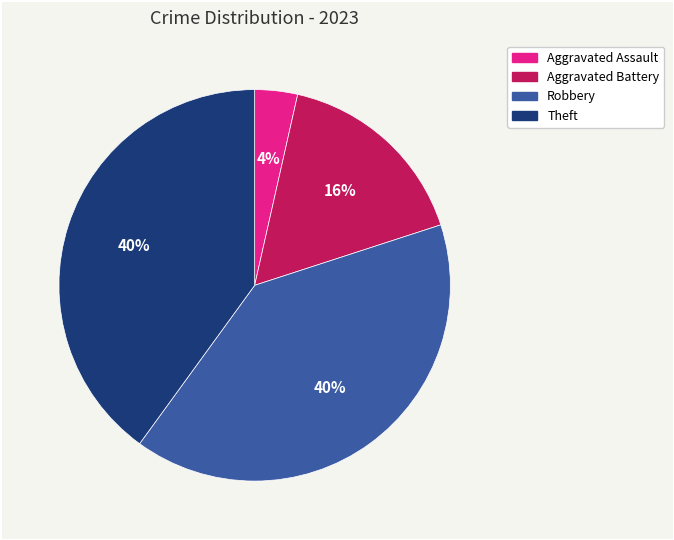

What is the smallest slice in the pie chart?

Aggravated Assault